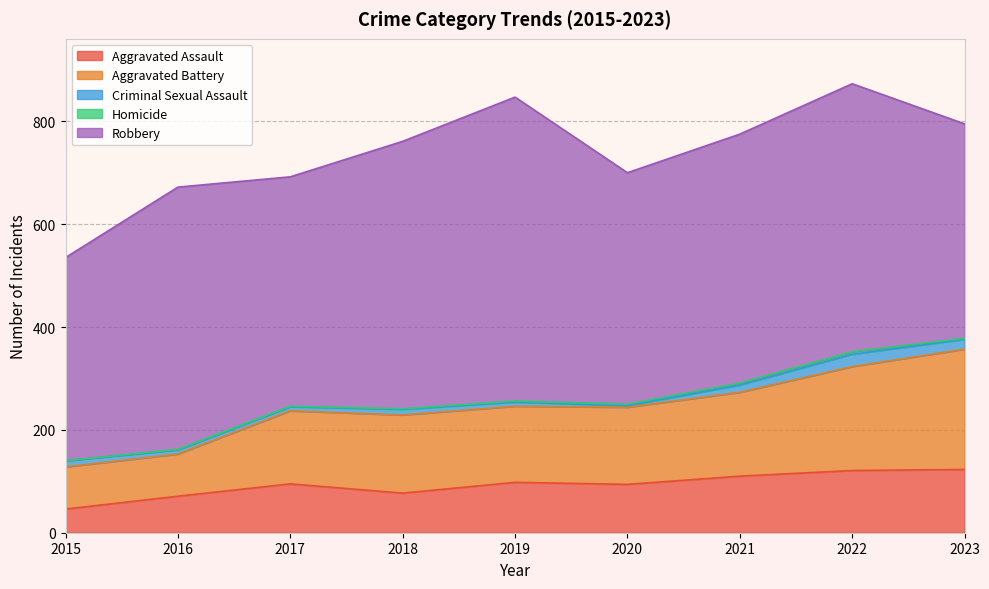

Which category has the lowest value across all series?

2015